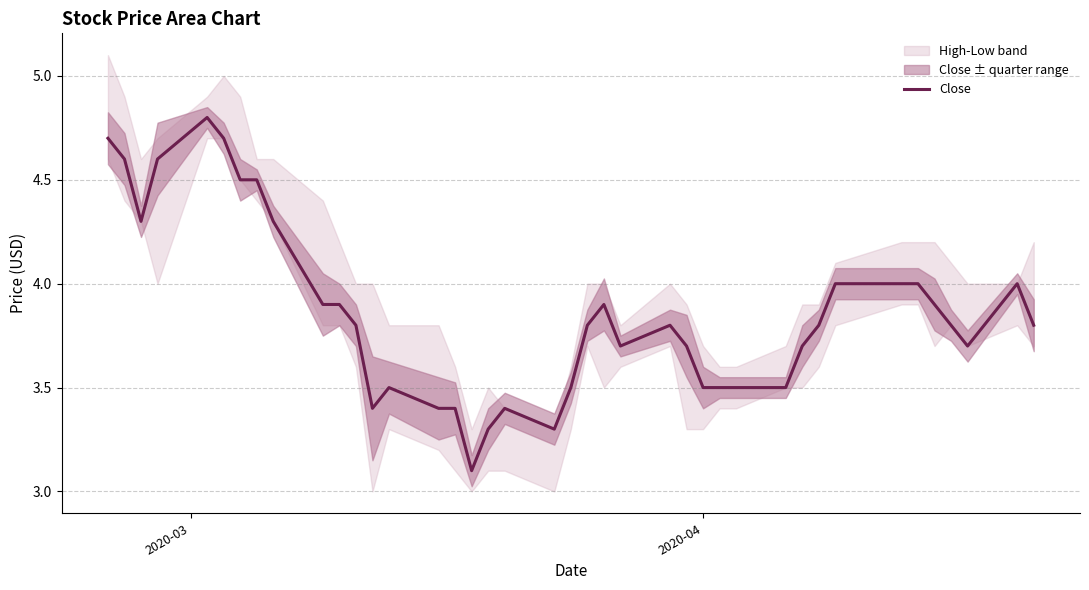

Reading left to right, transcribe all the data shown in this chart.

4.7	4.6	4.3	4.6	4.8	4.7	4.5	4.5	4.3	3.9	3.9	3.8	3.4	3.5	3.4	3.4	3.1	3.3	3.4	3.3	3.5	3.8	3.9	3.7	3.8	3.7	3.5	3.5	3.5	3.5	3.7	3.8	4.0	4.0	4.0	3.9	3.8	3.7	4.0	3.8